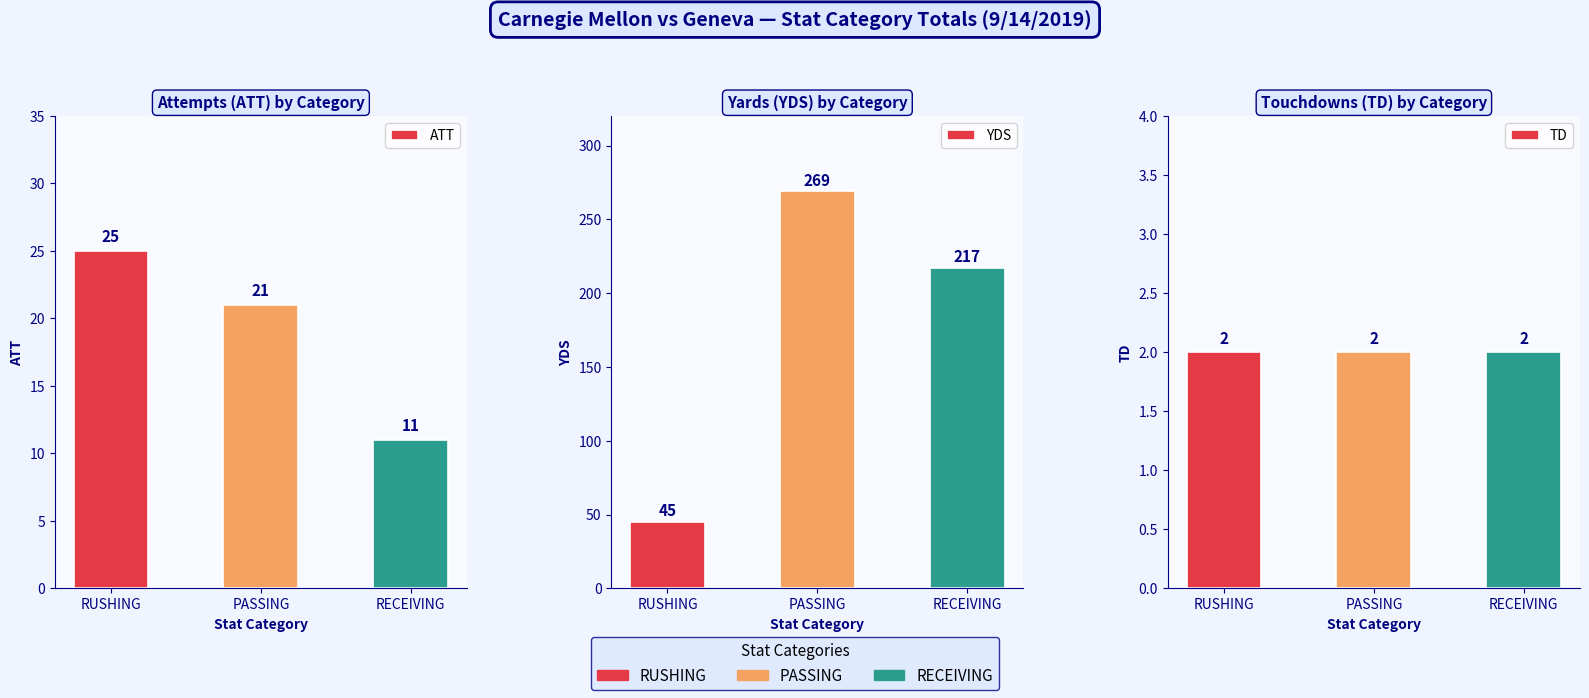

What position from the right is PASSING?

2